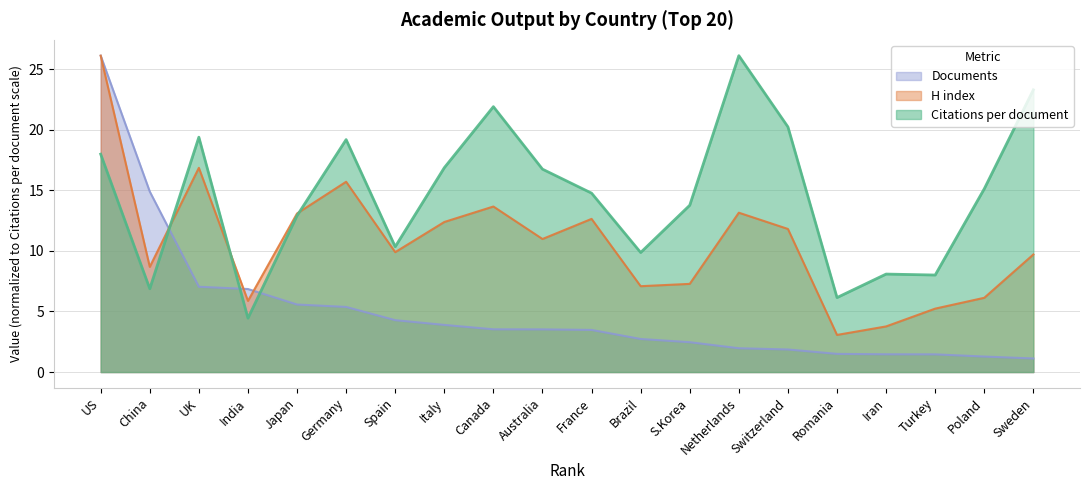

True or false: H index and Citations per document cross at least once.

True